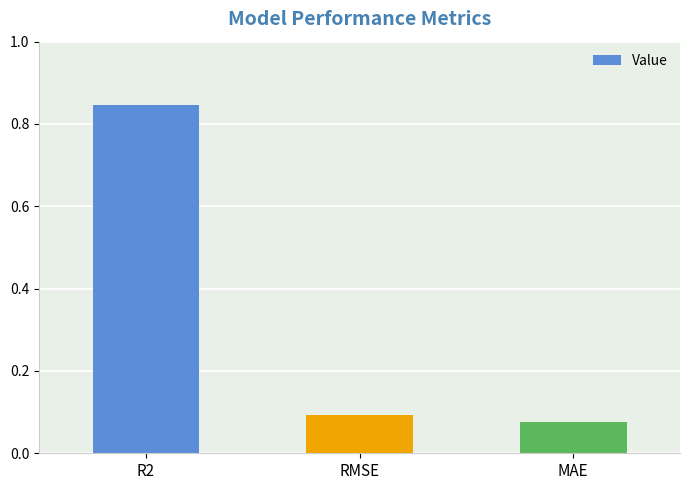

The value at RMSE is 0.1. True or false?

True